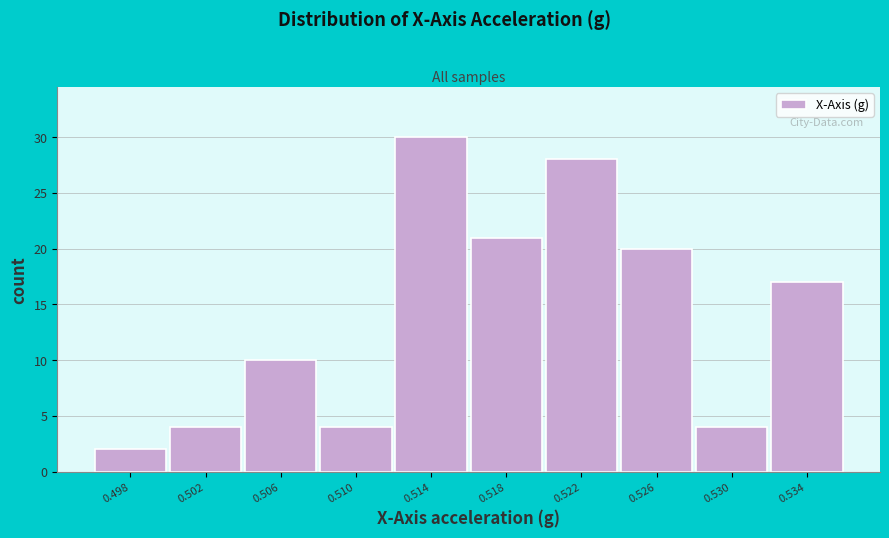

Reading left to right, extract all data points from this chart.

2	4	10	4	30	21	28	20	4	17